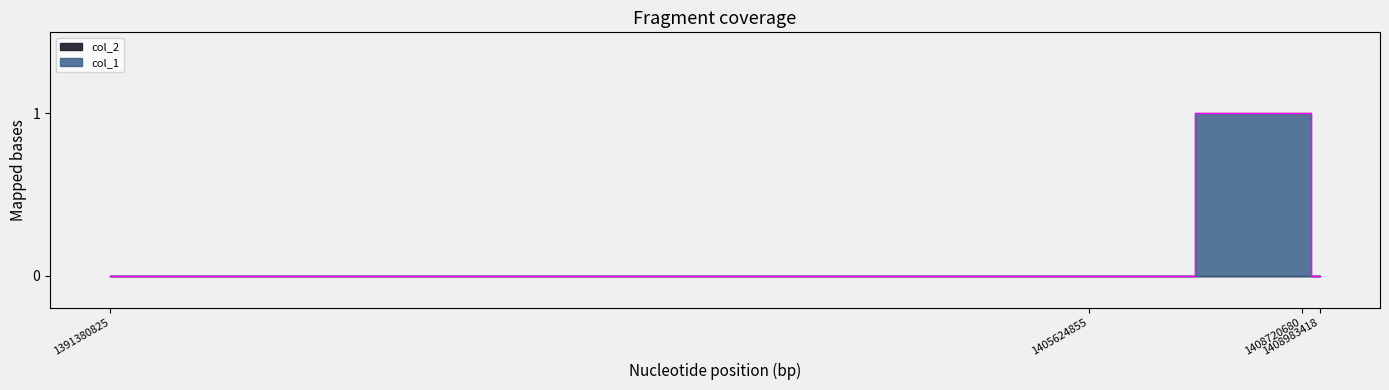

Reading left to right, extract all data points from this chart.

0	0	1	0